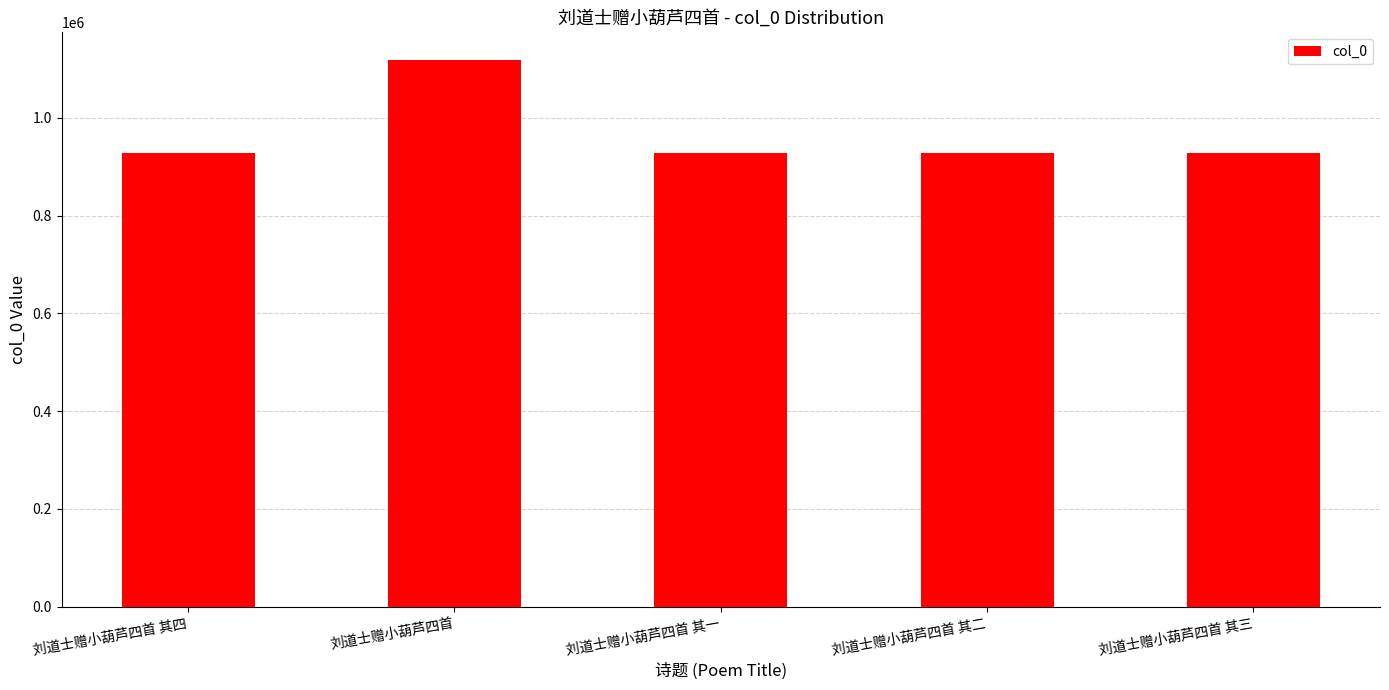

What is the smallest value displayed?

928649